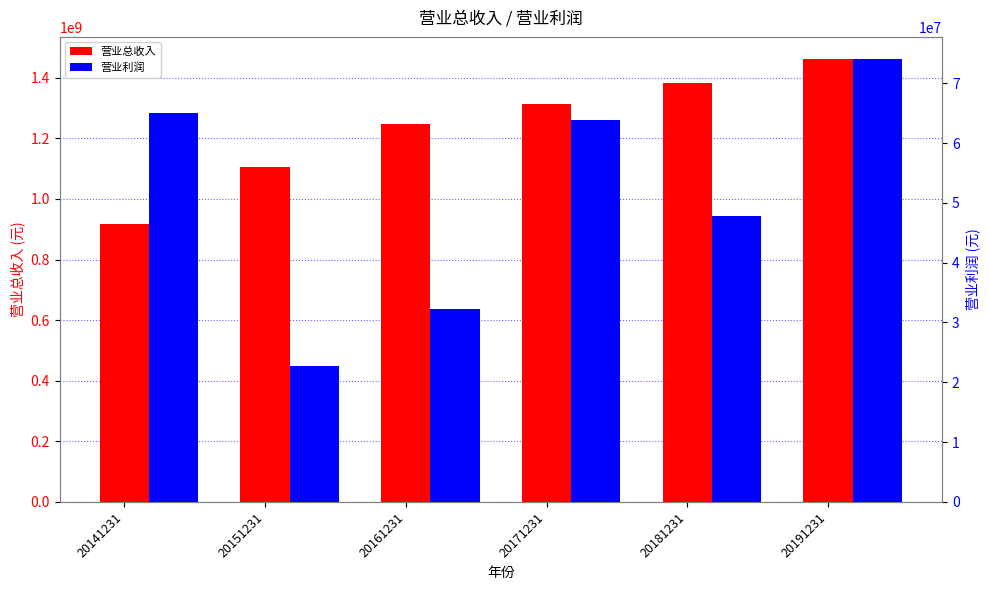

True or false: 营业总收入 has a value of 1383859338.0 at 20181231.

True